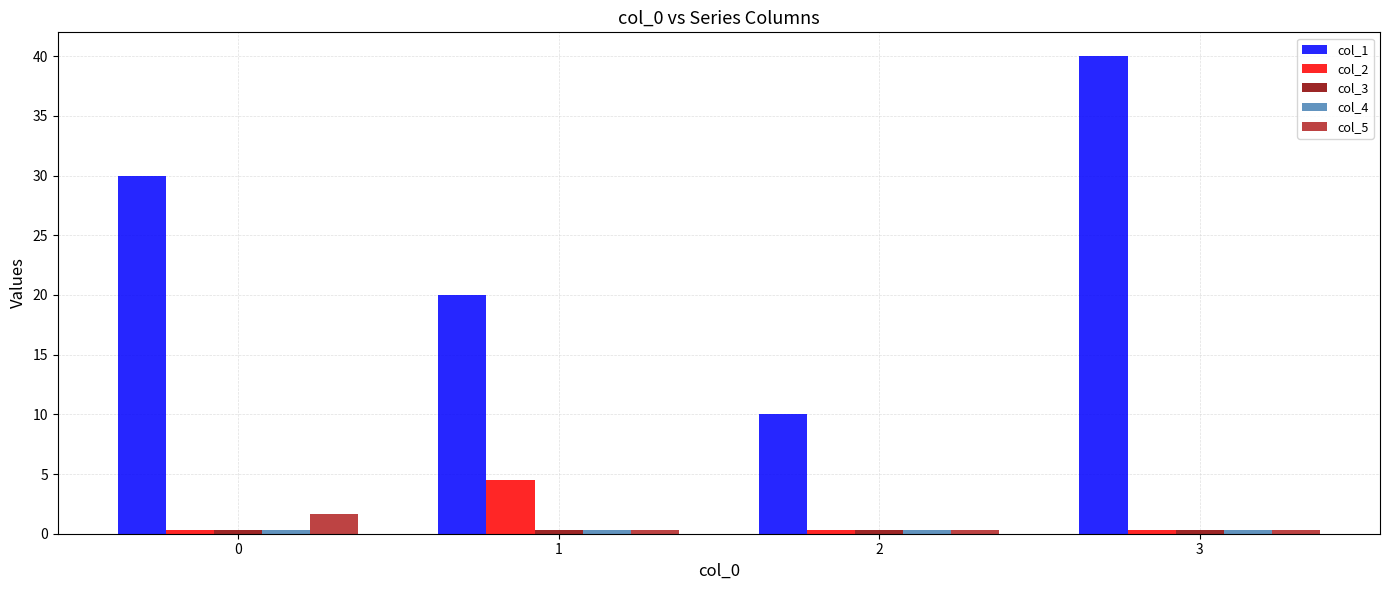

Is it true that col_1 equals 29.4 at 1?

False